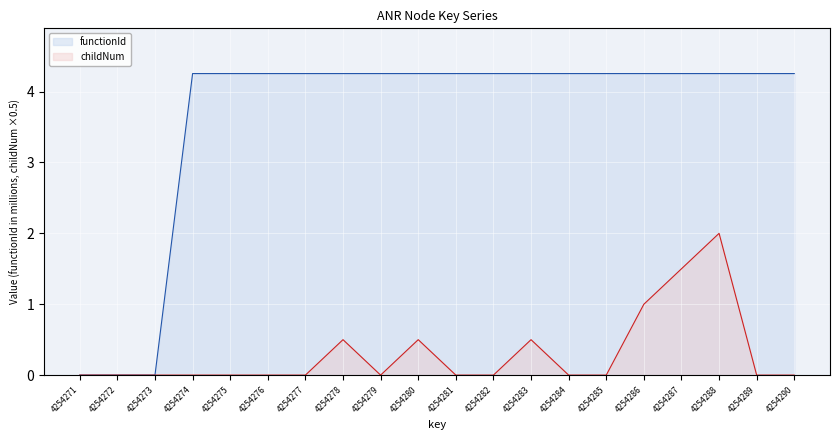

What are all the series names shown in the legend?

functionId, childNum